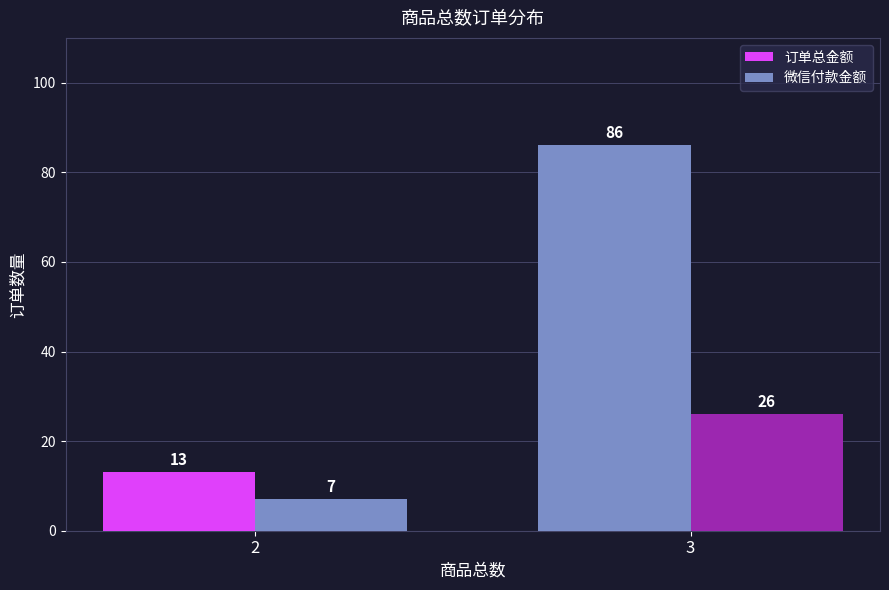

What is the average value of the 微信付款金额 series?

16